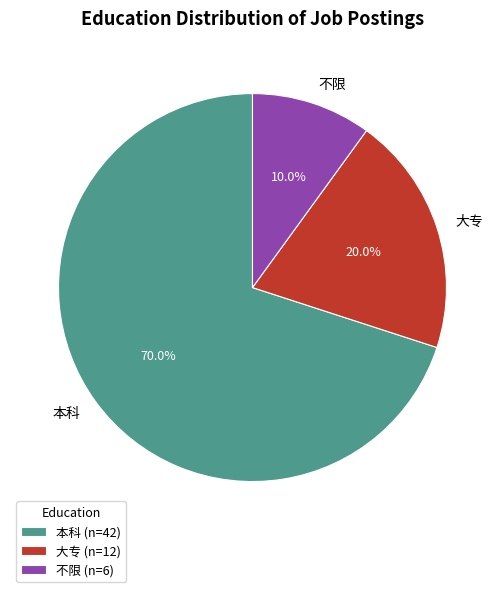

How many slices are in this pie chart?

3